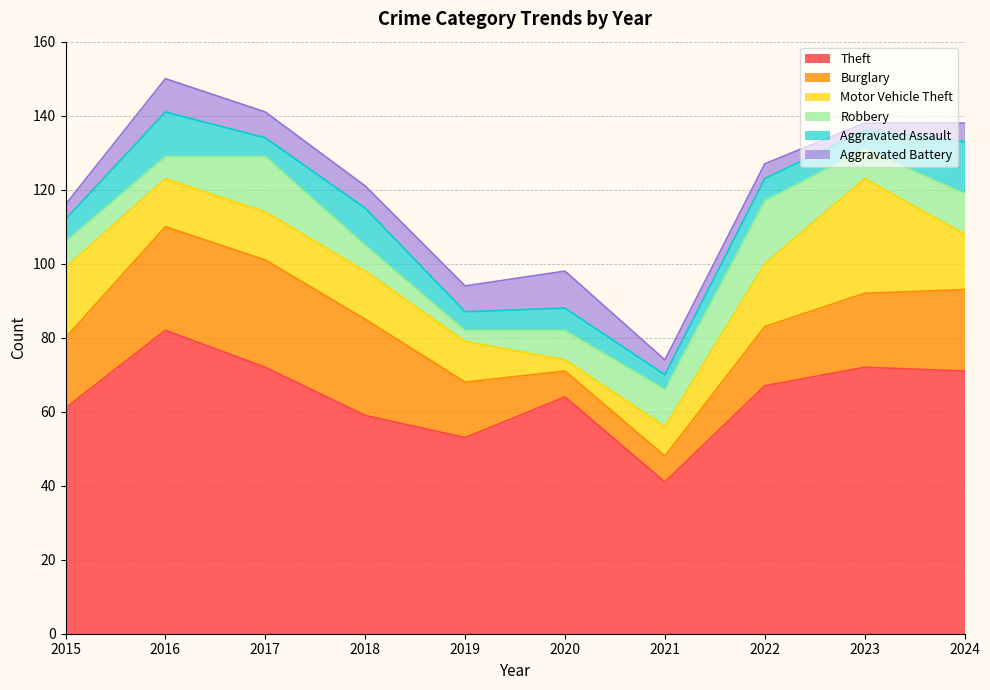

Which series has the widest spread of values?

Theft